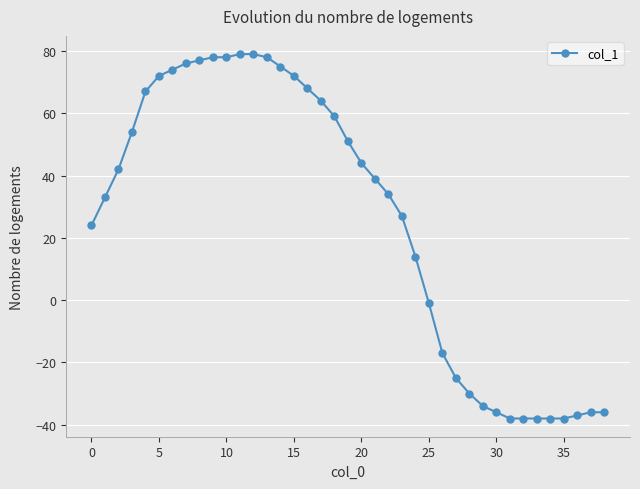

What is the maximum value shown in the chart?

79